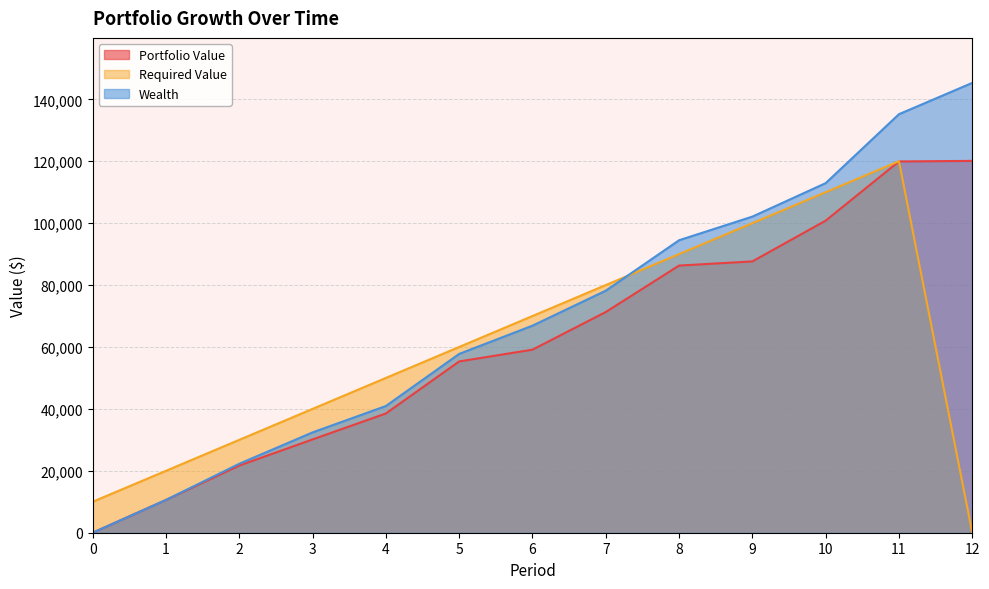

What is the value of the Required Value point at the 4th from the left?

40000.0